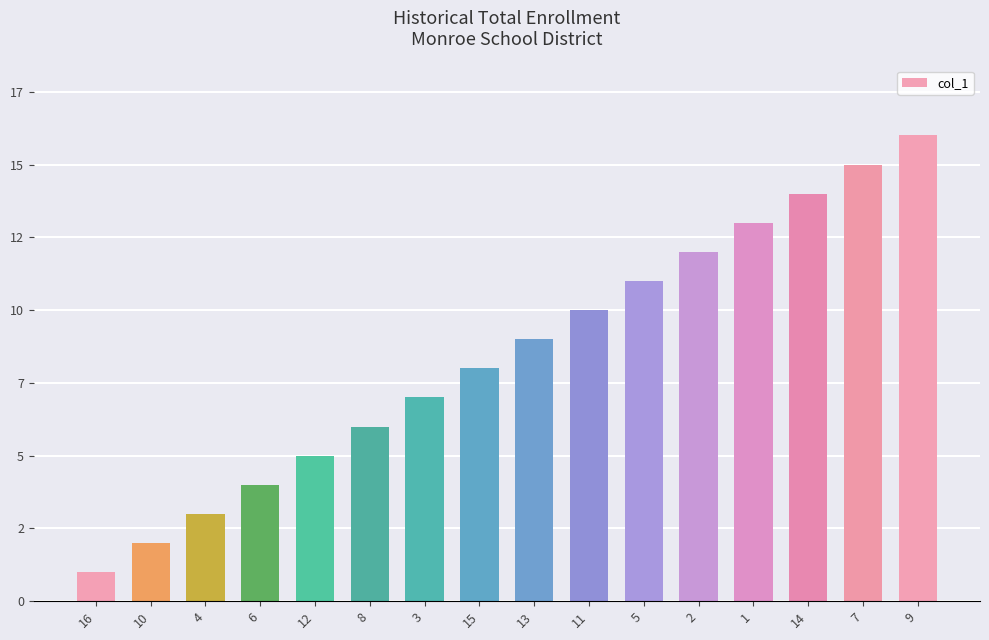

What is the maximum value shown in the chart?

16